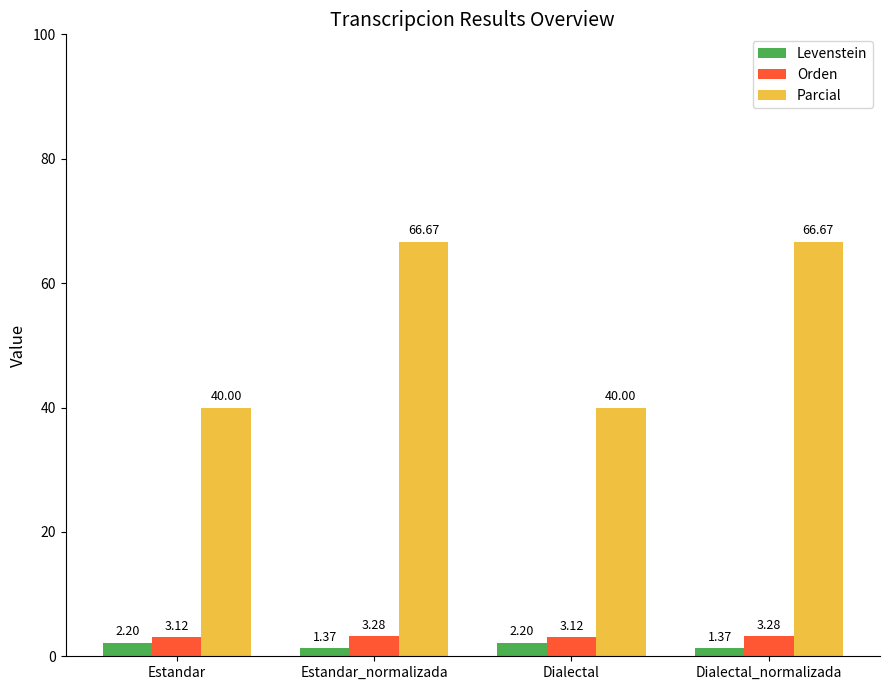

Which series has the largest range (max minus min)?

Parcial